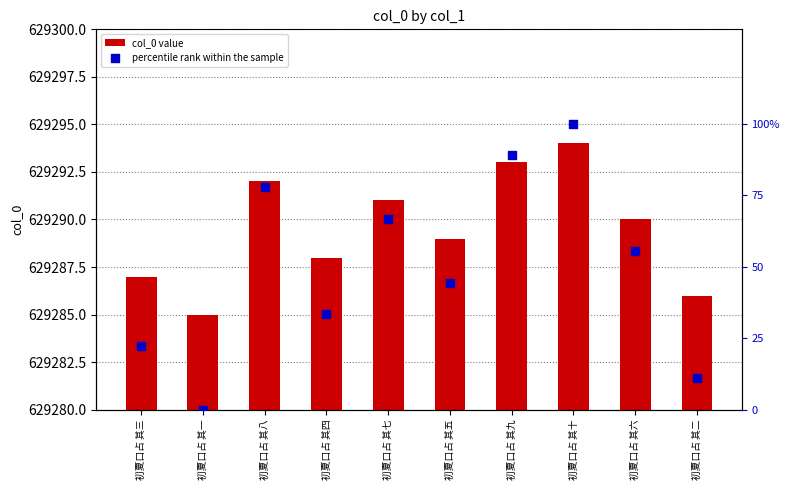

What are all the series names shown in the legend?

col_0 value, percentile rank within the sample